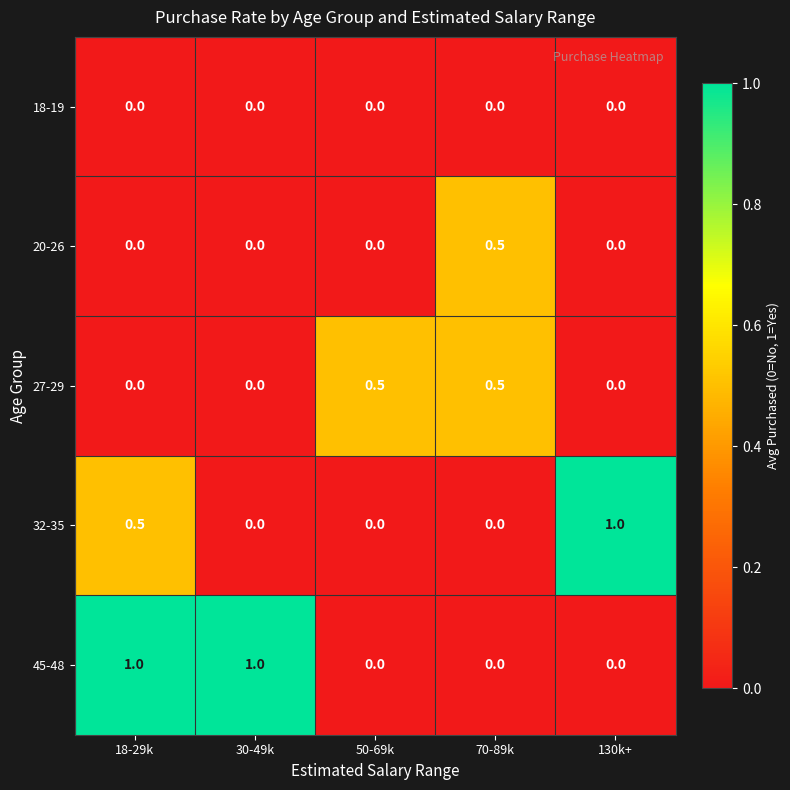

Which series changed the most between 30-49k and 50-69k?

45-48